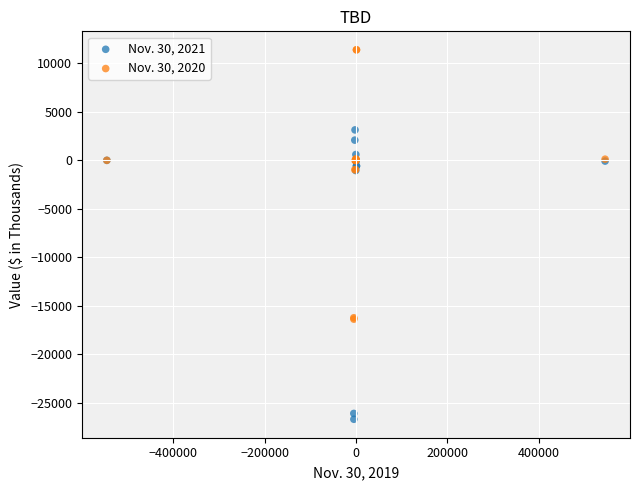

Which series contains the highest Y value?

Nov. 30, 2020